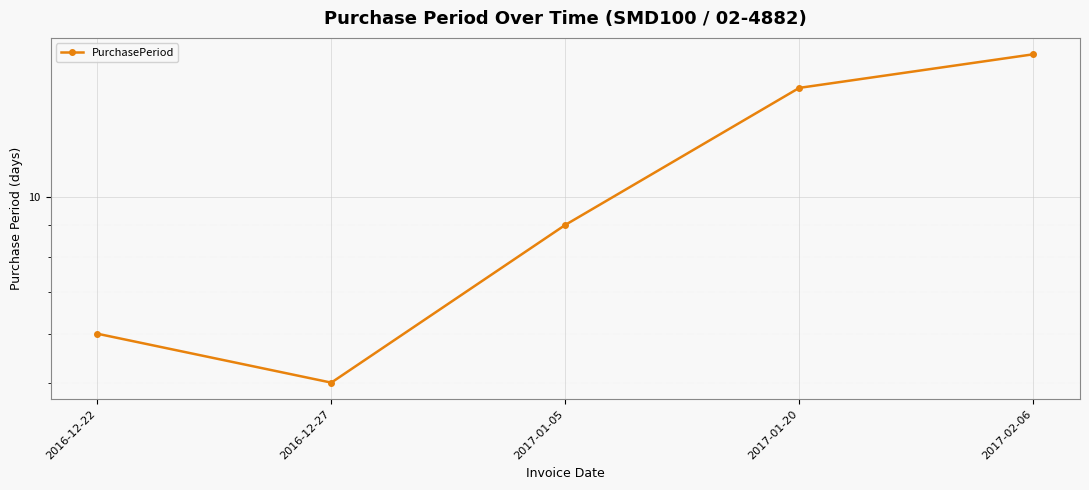

Reading left to right, extract all data points from this chart.

6	5	9	15	17